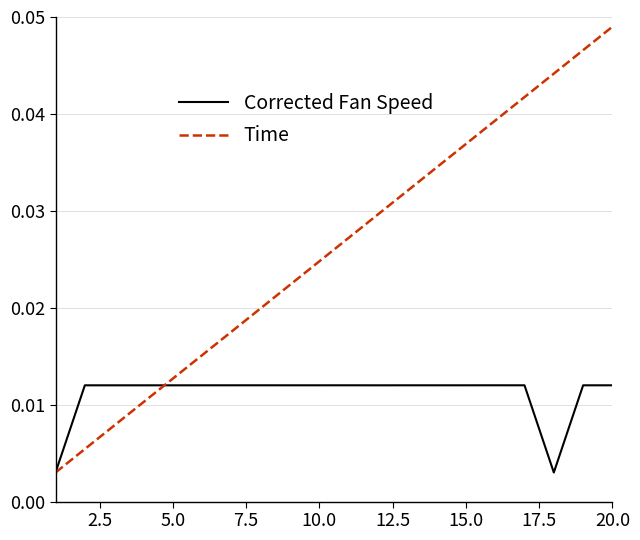

After their last crossing, which series has the higher values: Corrected Fan Speed or Time?

Time